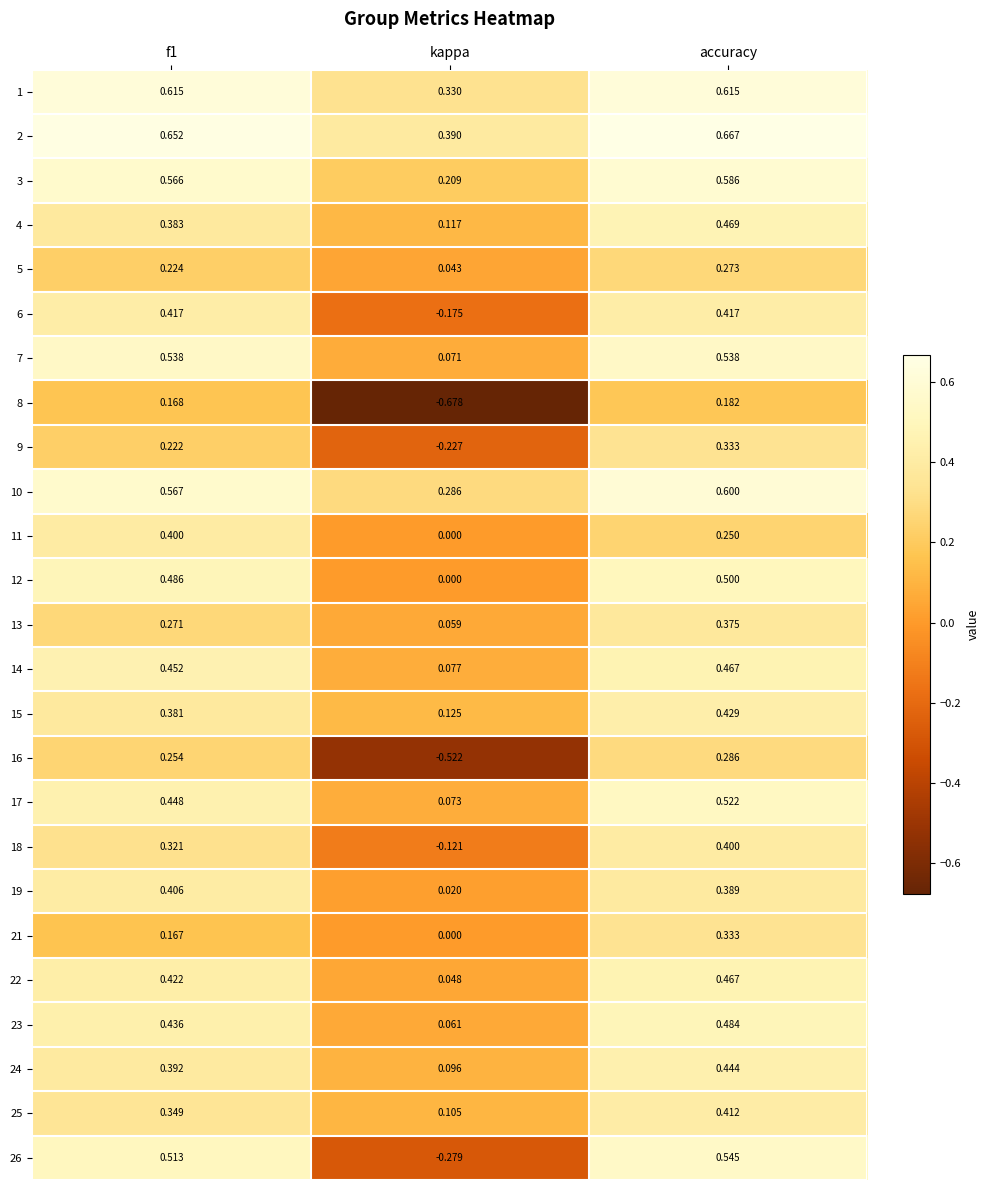

At which label does 15 reach its peak?

accuracy